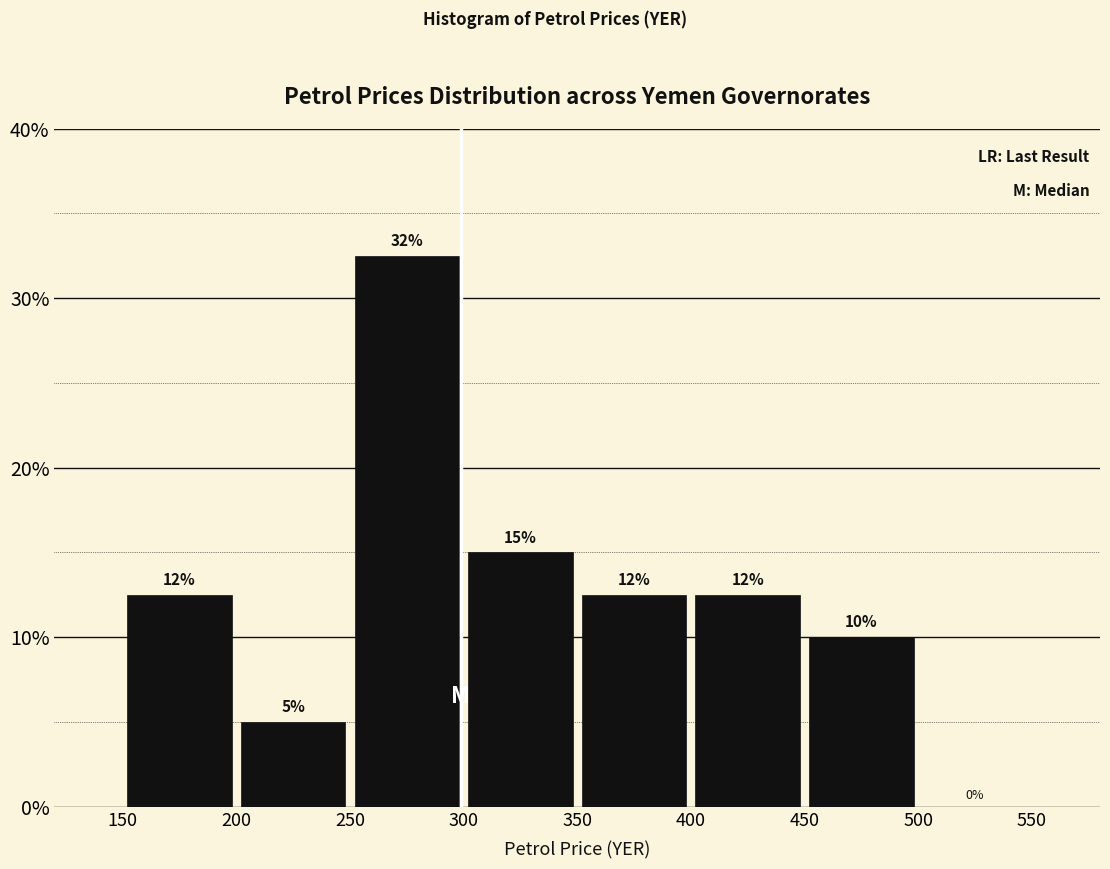

Which range on the x-axis has the tallest bar?

250 to 300